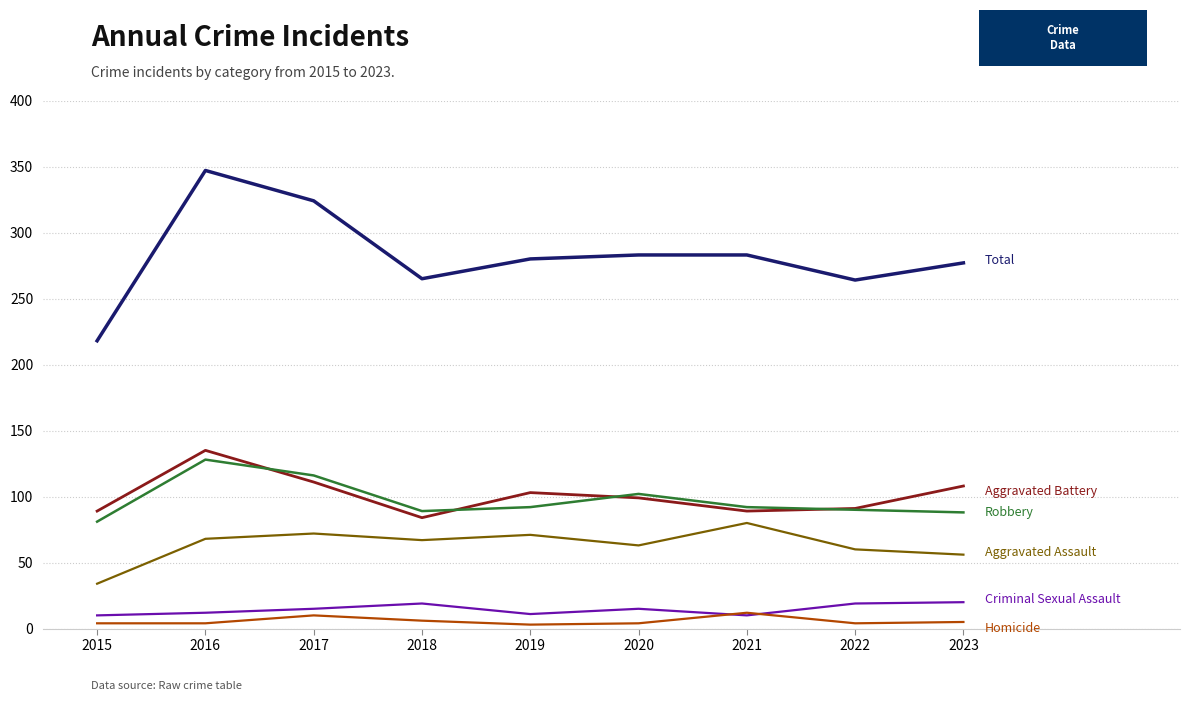

What is the spread (max minus min) of values at 2017?

314